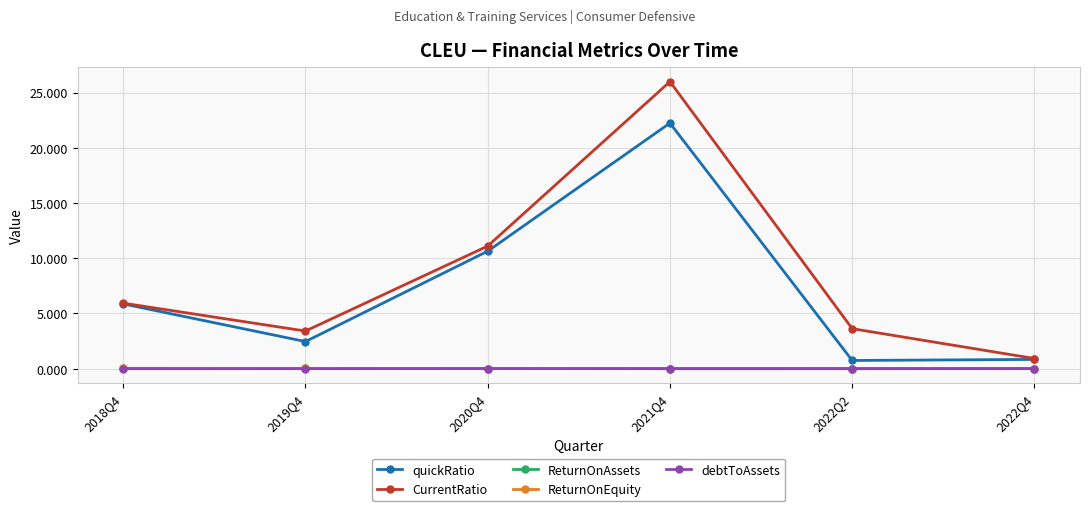

What is the sum of all CurrentRatio values?

51.0